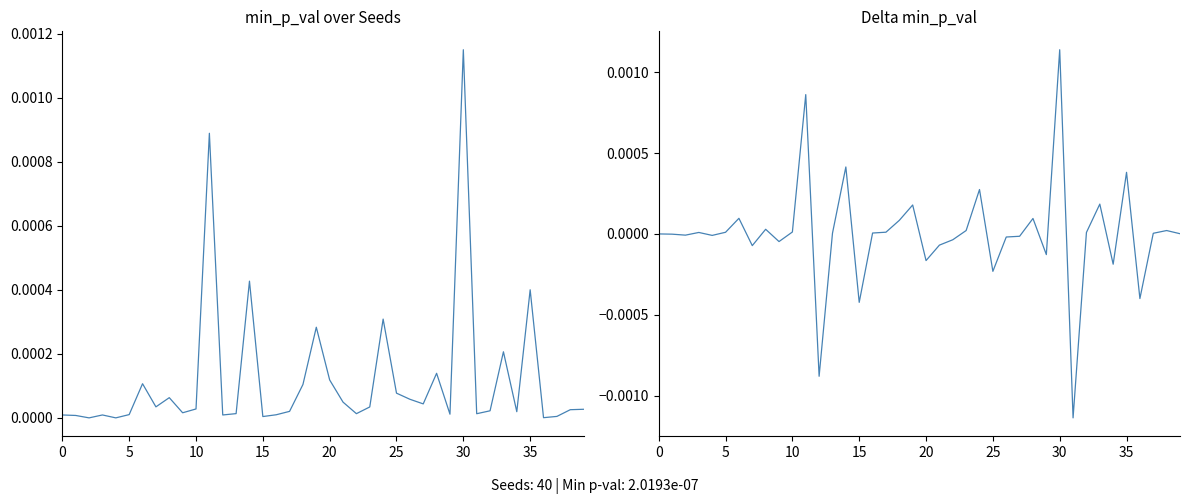

List the series in order of their peak value, highest first.

min_p_val, delta_min_p_val